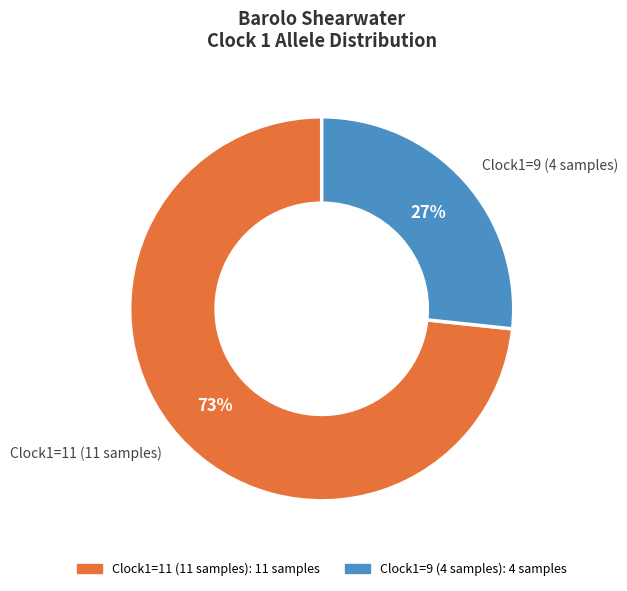

Which slice represents more than half of the pie?

Clock1=11 (11 samples)